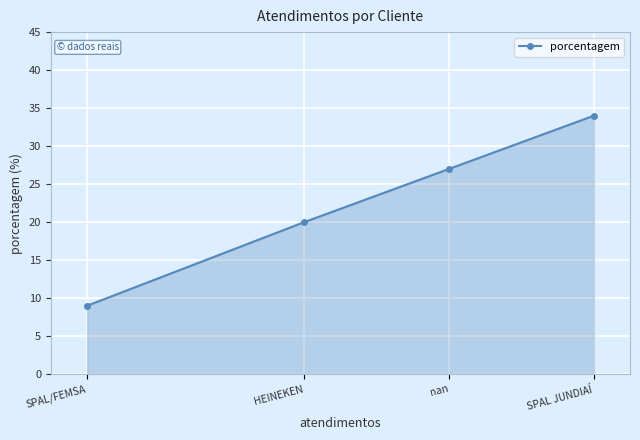

What is the greatest value displayed?

34